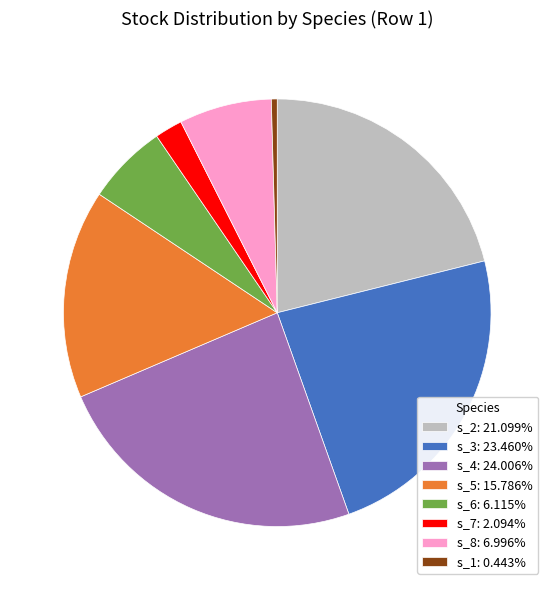

Approximately how many times larger is the value at s_8: 6.996% compared to s_4: 24.006%?

0.3